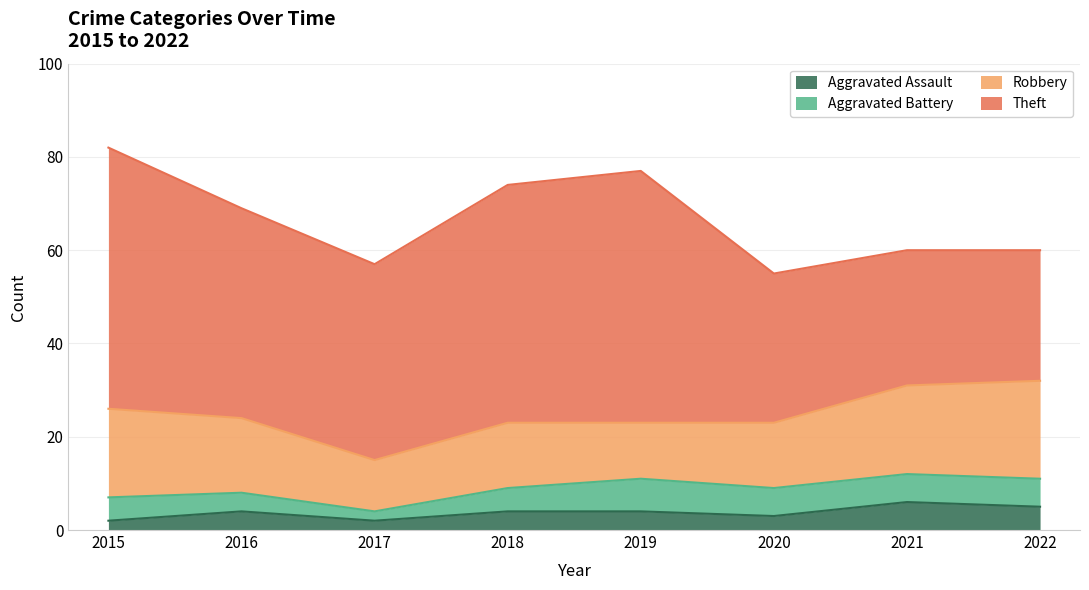

Reading left to right, list all the values displayed in this chart.

Aggravated Assault: 2	4	2	4	4	3	6	5
Aggravated Battery: 5	4	2	5	7	6	6	6
Robbery: 19	16	11	14	12	14	19	21
Theft: 56	45	42	51	54	32	29	28